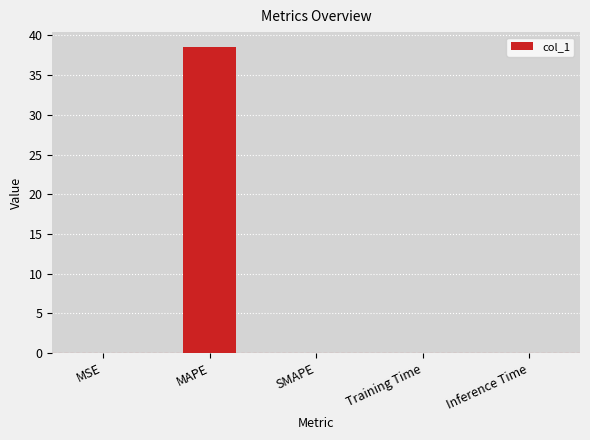

What is the sum of all values?

38.5